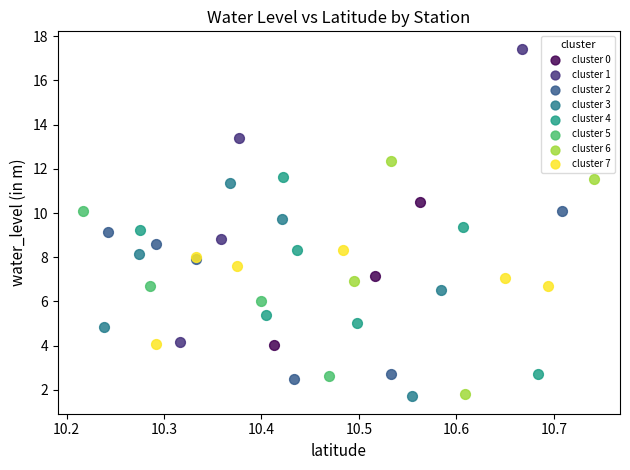

What are all the series names shown in the legend?

cluster 0, cluster 1, cluster 2, cluster 3, cluster 4, cluster 5, cluster 6, cluster 7